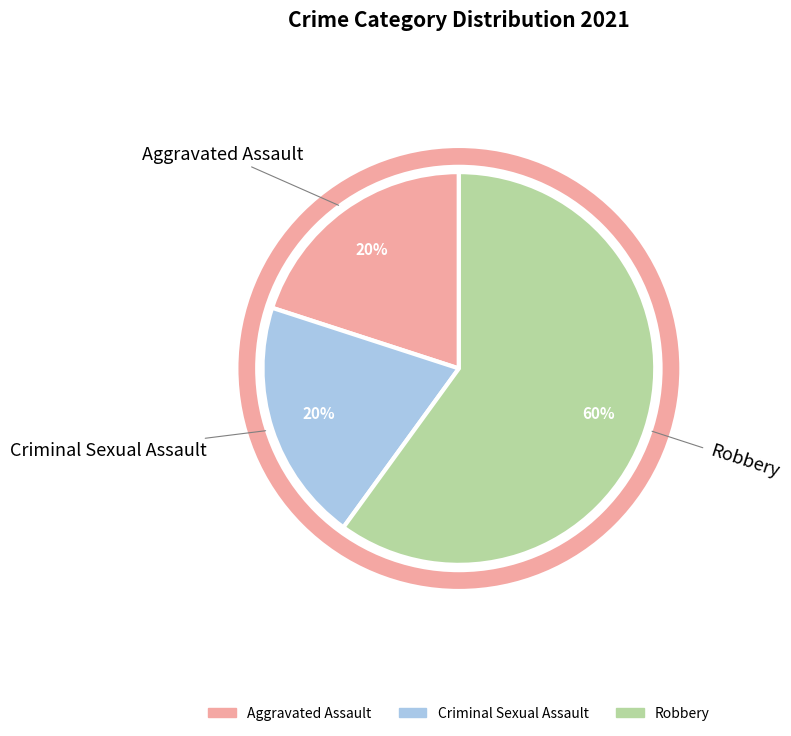

To the nearest percent, what is the difference between the largest and smallest slice percentages?

40%